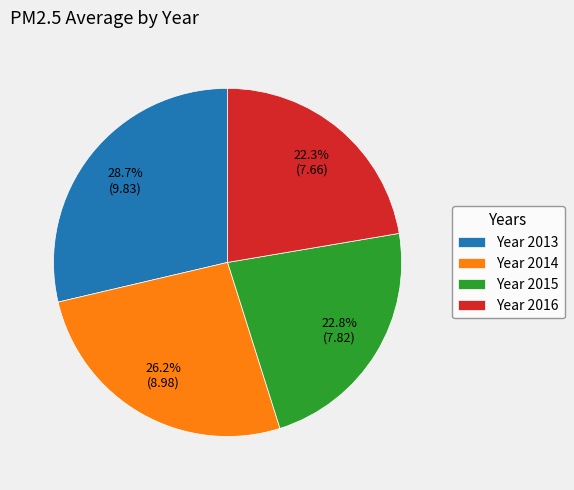

How many segments does this pie chart have?

4